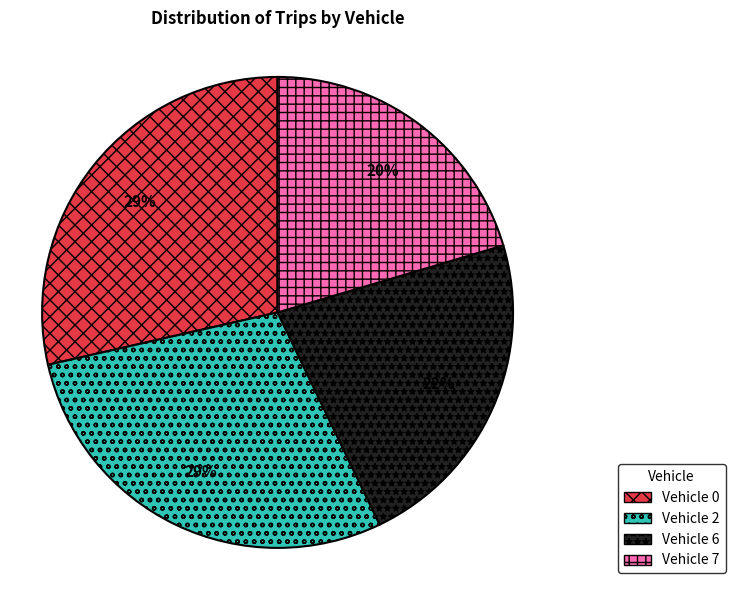

To the nearest percent, what is the combined percentage of Vehicle 6 and Vehicle 0?

51%